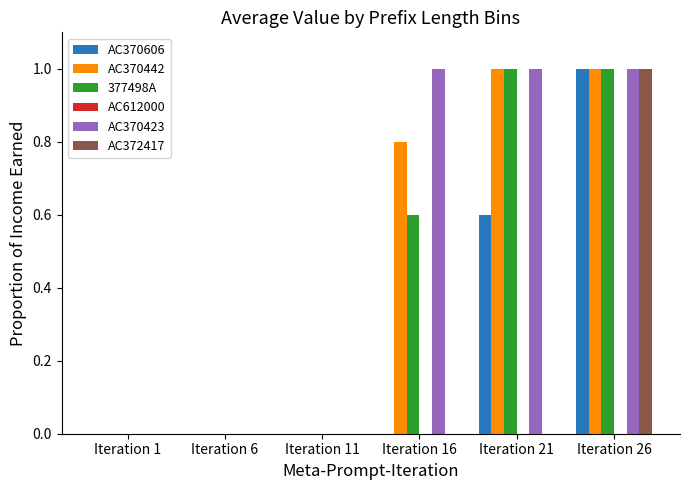

Reading left to right, list all the values displayed in this chart.

AC370606: Iteration 1=0.0	Iteration 6=0.0	Iteration 11=0.0	Iteration 16=0.0	Iteration 21=0.6	Iteration 26=1.0
AC370442: Iteration 1=0.0	Iteration 6=0.0	Iteration 11=0.0	Iteration 16=0.8	Iteration 21=1.0	Iteration 26=1.0
377498A: Iteration 1=0.0	Iteration 6=0.0	Iteration 11=0.0	Iteration 16=0.6	Iteration 21=1.0	Iteration 26=1.0
AC370423: Iteration 1=0.0	Iteration 6=0.0	Iteration 11=0.0	Iteration 16=1.0	Iteration 21=1.0	Iteration 26=1.0
AC372417: Iteration 1=0.0	Iteration 6=0.0	Iteration 11=0.0	Iteration 16=0.0	Iteration 21=0.0	Iteration 26=1.0